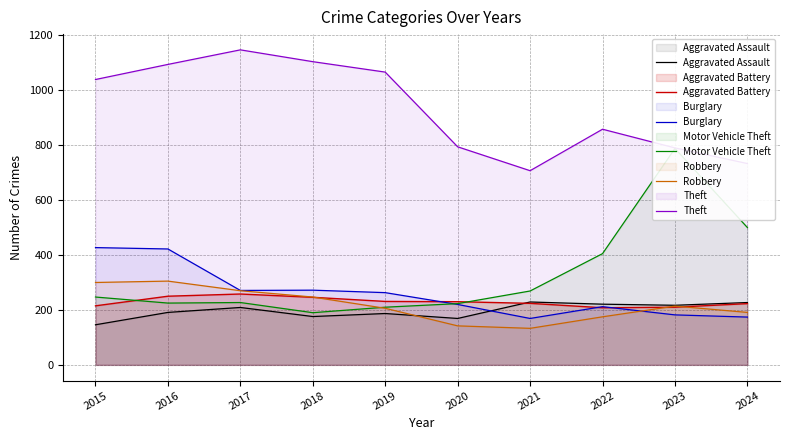

Which series ends up on top after the final intersection of Aggravated Battery and Burglary?

Aggravated Battery